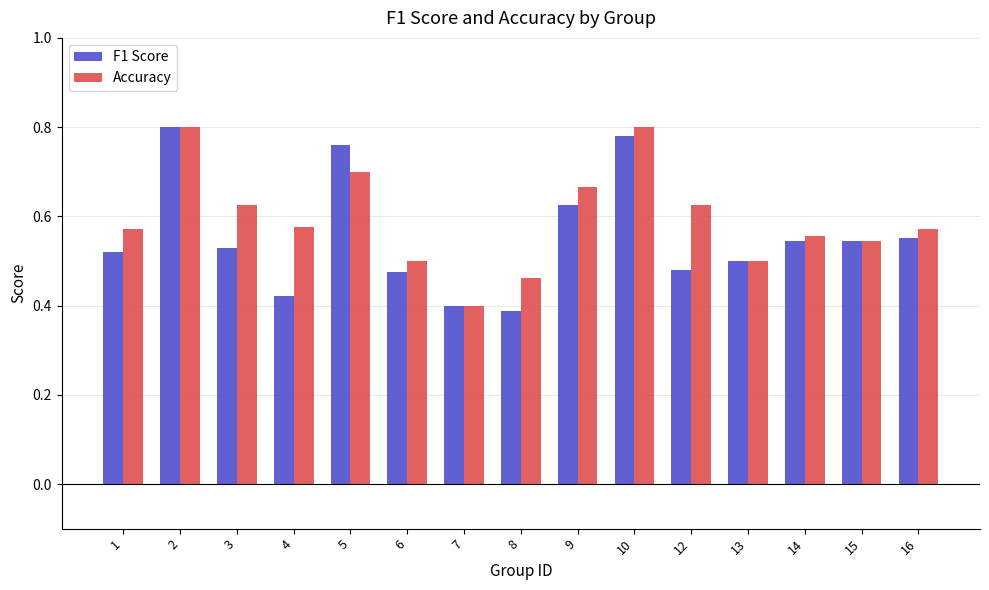

The F1 Score series shows 0.6 at 2. True or false?

False